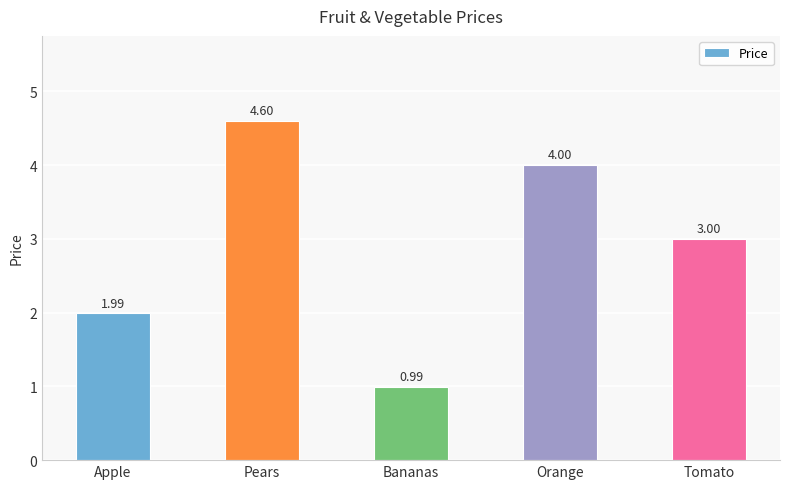

What is the value of the 4th bar from the left?

4.0